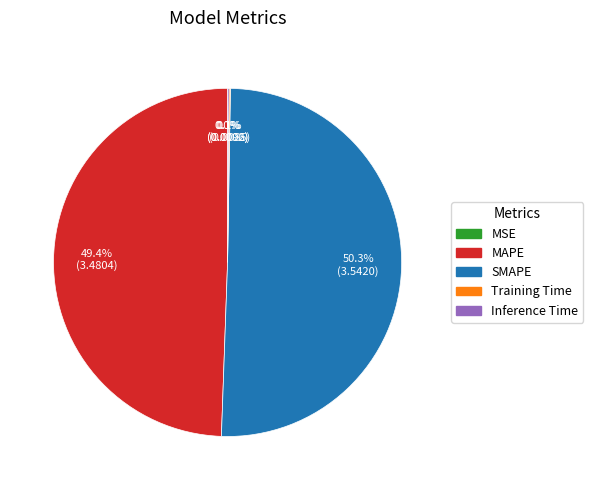

Which slice is the largest?

SMAPE